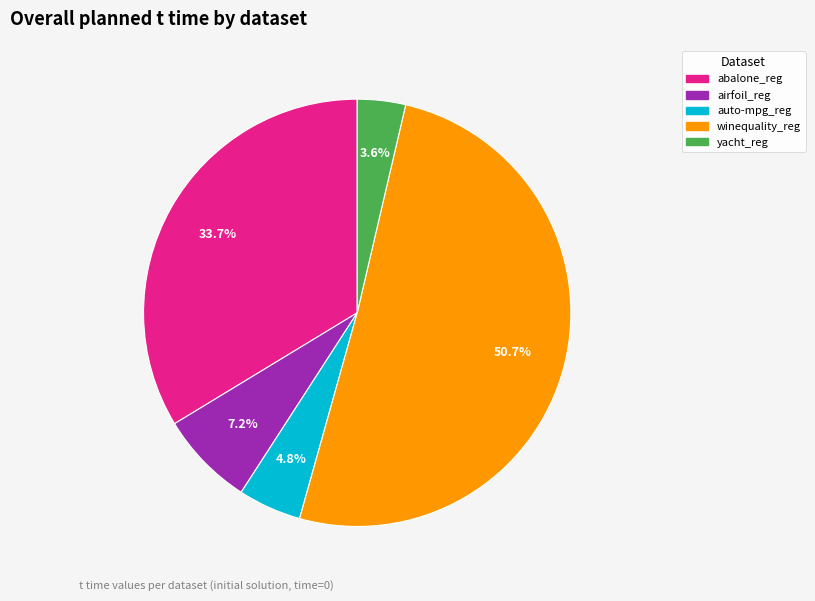

Is there a majority slice in this chart?

Yes